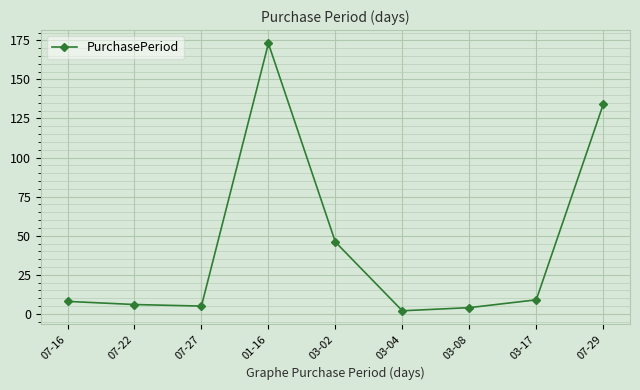

What is the label of the 3rd point from the right?

03-08